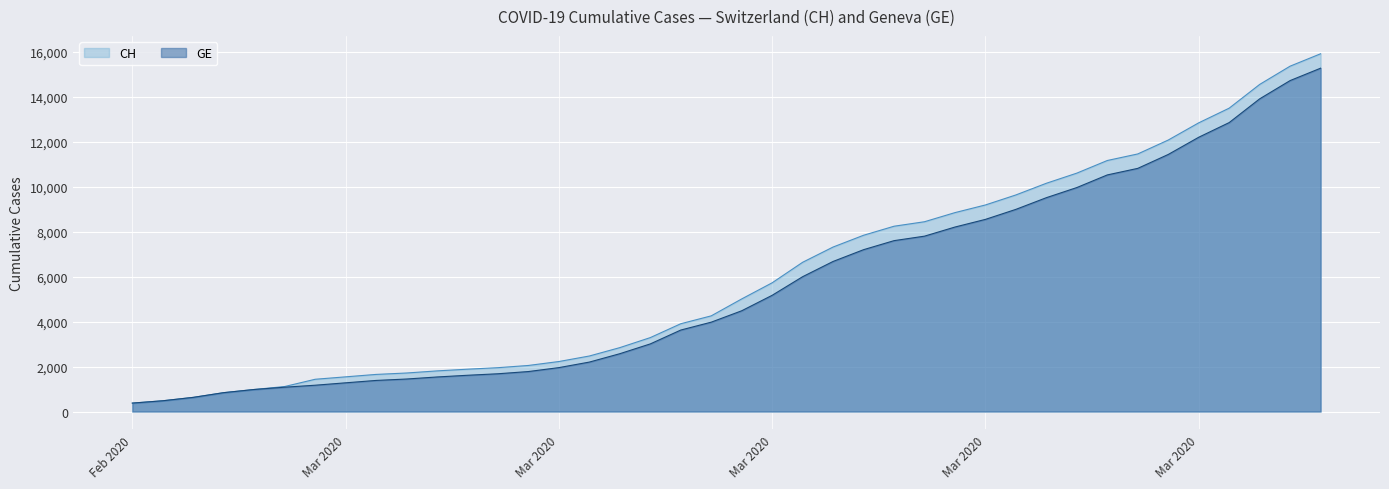

At which category is the sum across all series the highest?

2020-04-04